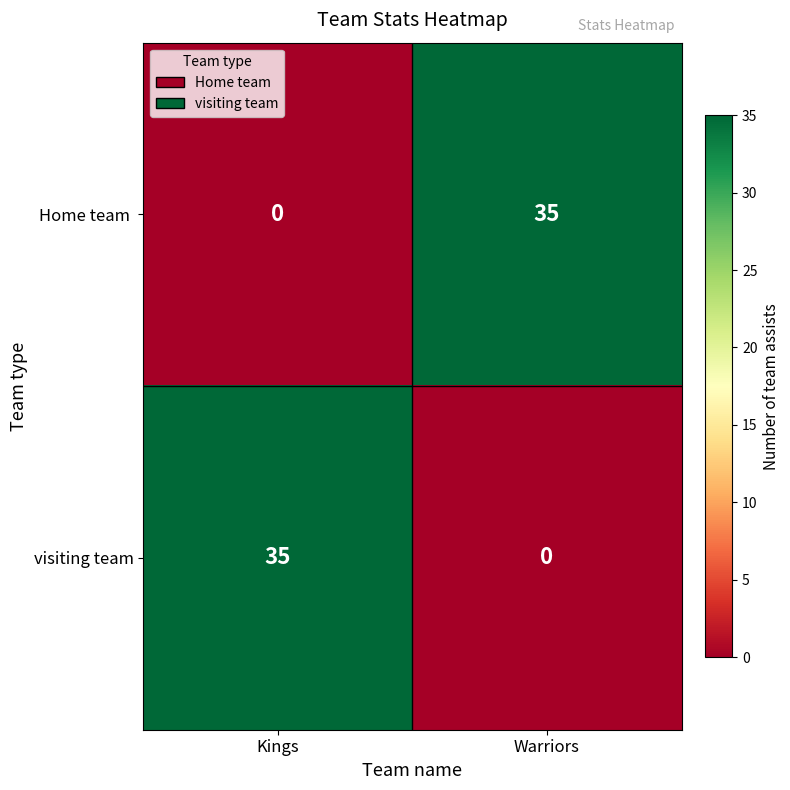

How many distinct data groups are displayed?

2